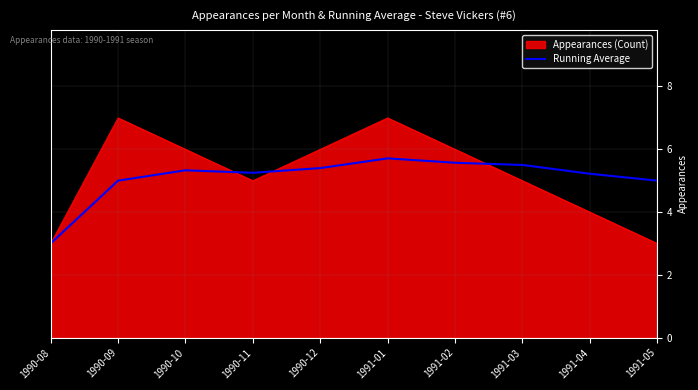

The Appearances (Count) series shows 5.0 at 1991-03. True or false?

True